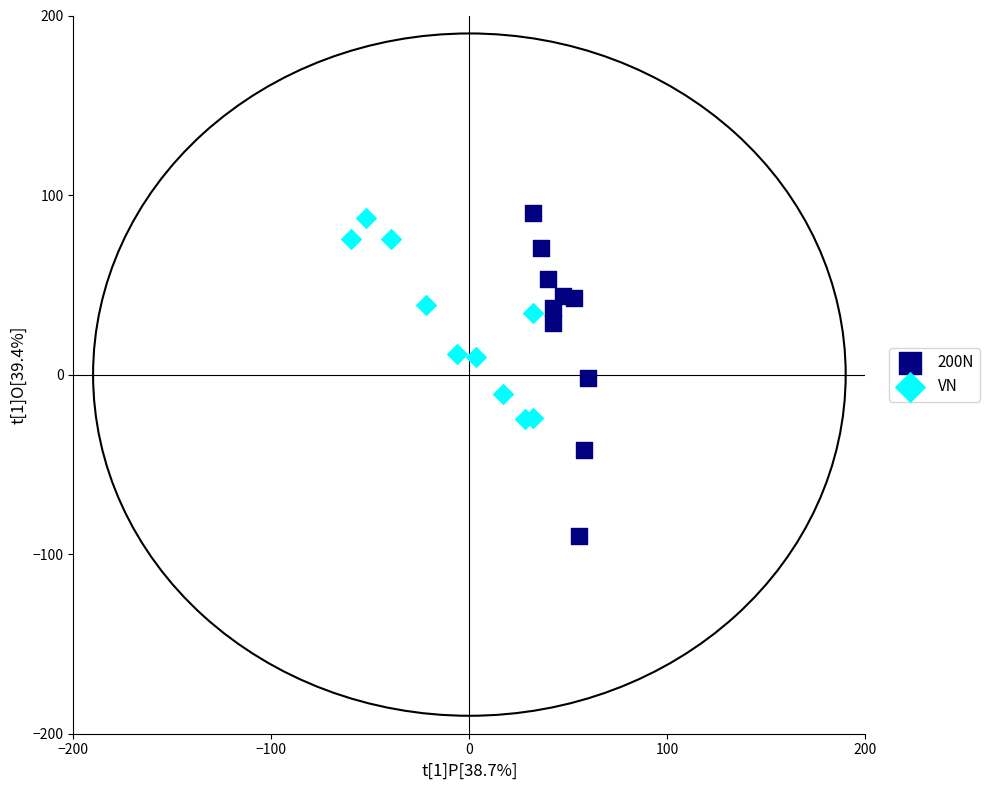

Which series has the largest Y range (max minus min)?

200N